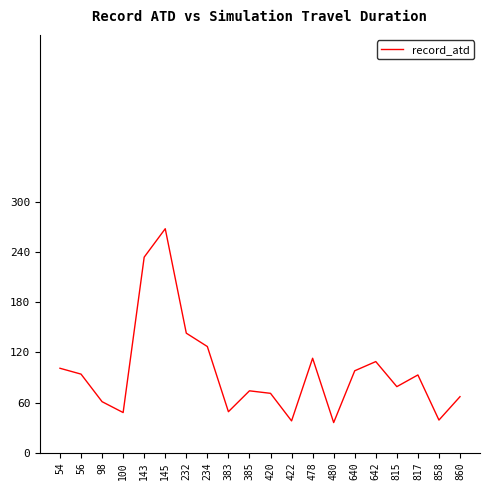

Is this an area chart (filled region under the line)?

No